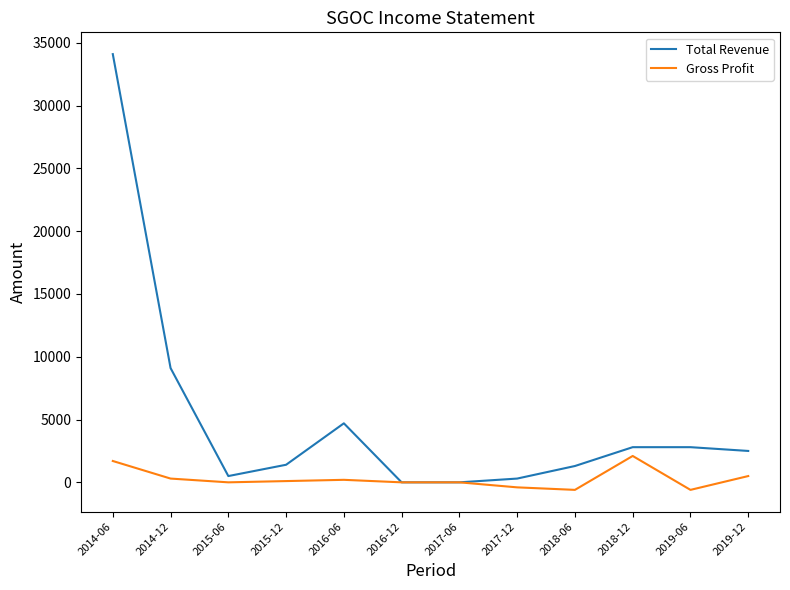

Rank the series by their average value, from highest to lowest.

Total Revenue, Gross Profit